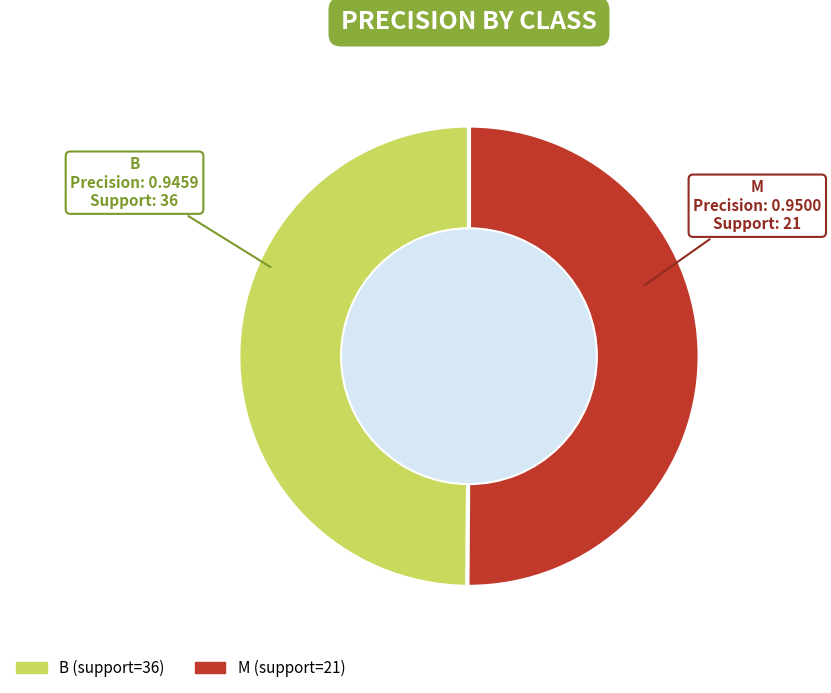

True or false: B accounts for 50% of the total.

True